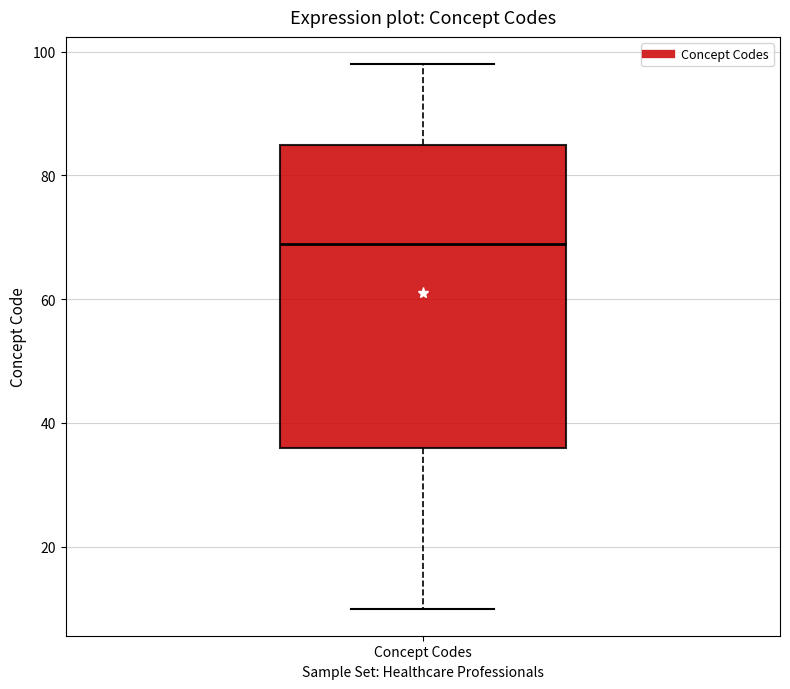

Read this box plot against the y-axis: the position of the median line, the range covered by the box, and the ends of both whiskers. The values are not printed on the chart, so give them approximately, as read against the axis.

median 70, box 36 to 86, whiskers 10 to 98